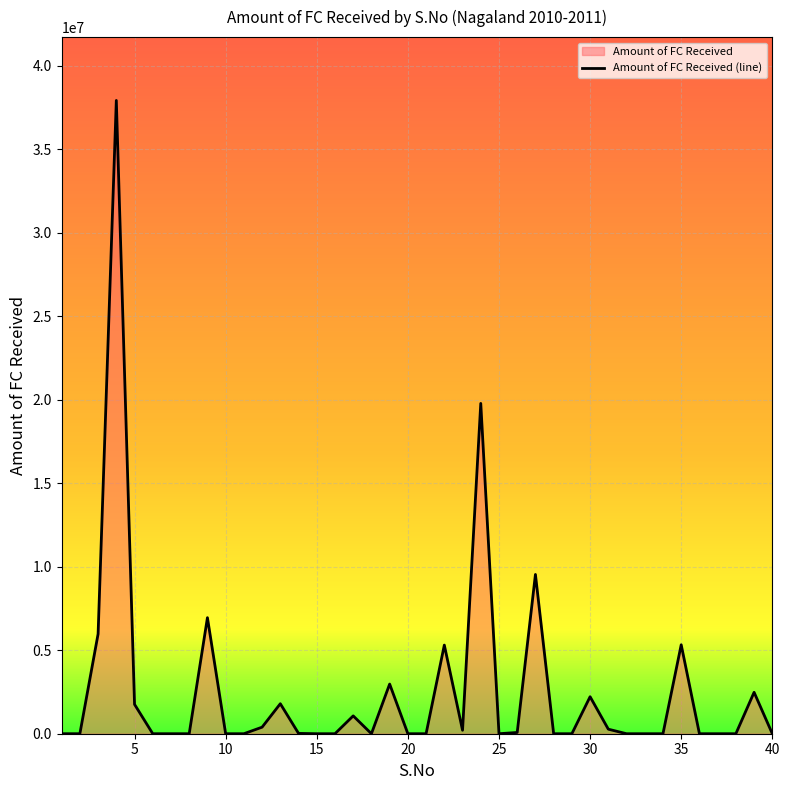

What is the average value?

2600767.2